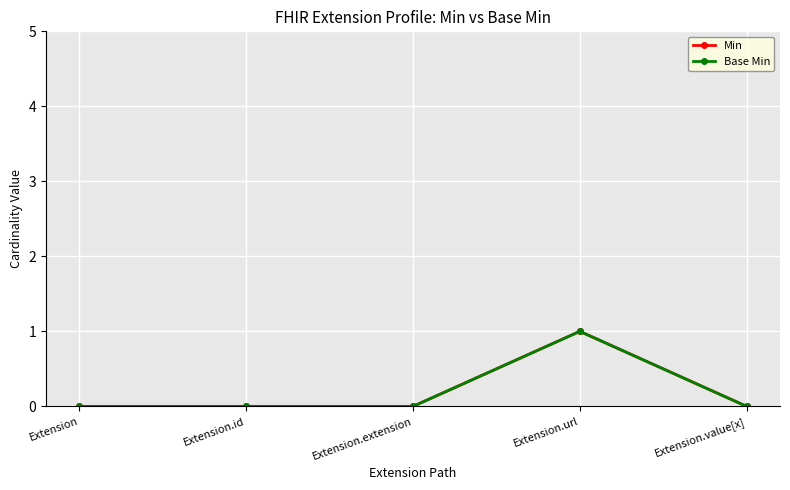

Is this an area chart (filled region under the line)?

No